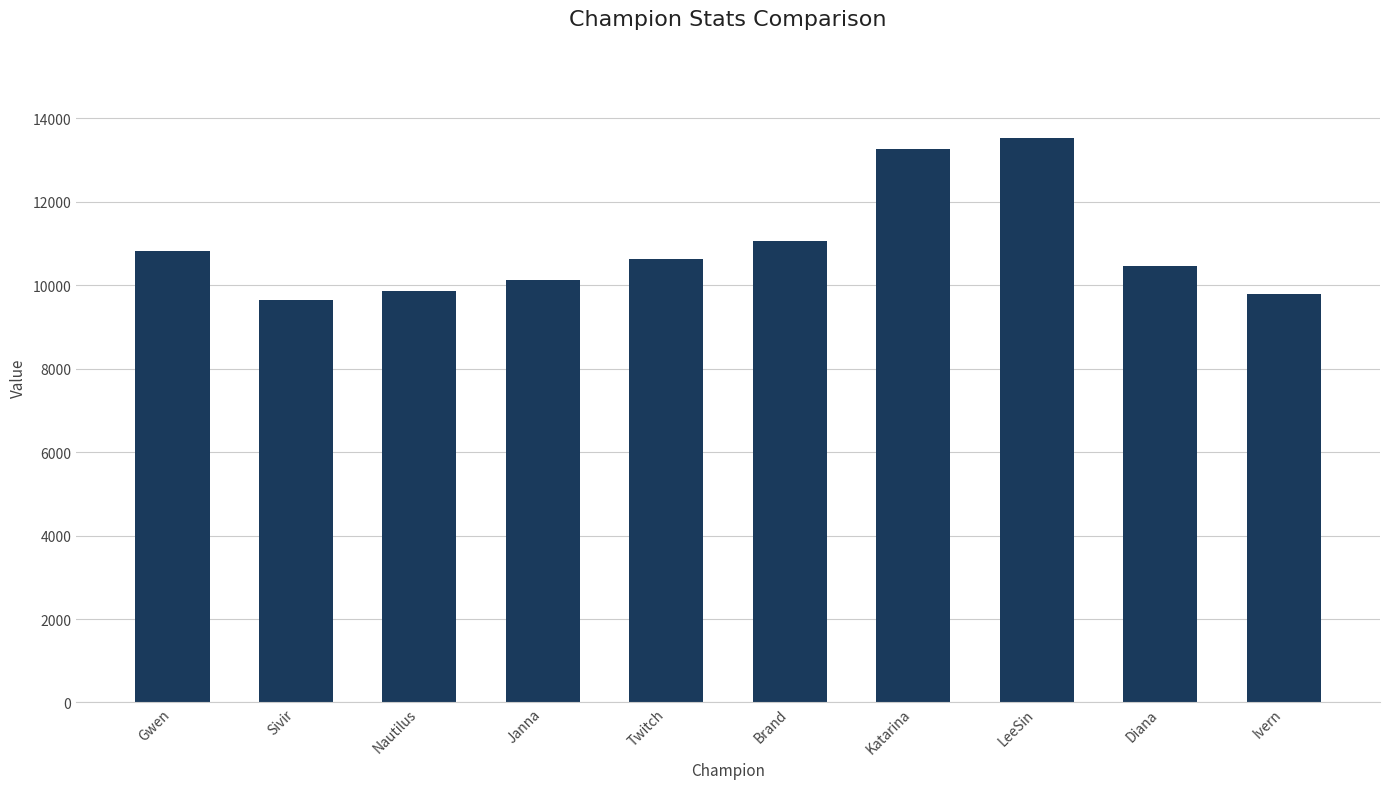

What is the sum of the values at Twitch and Janna?

20768